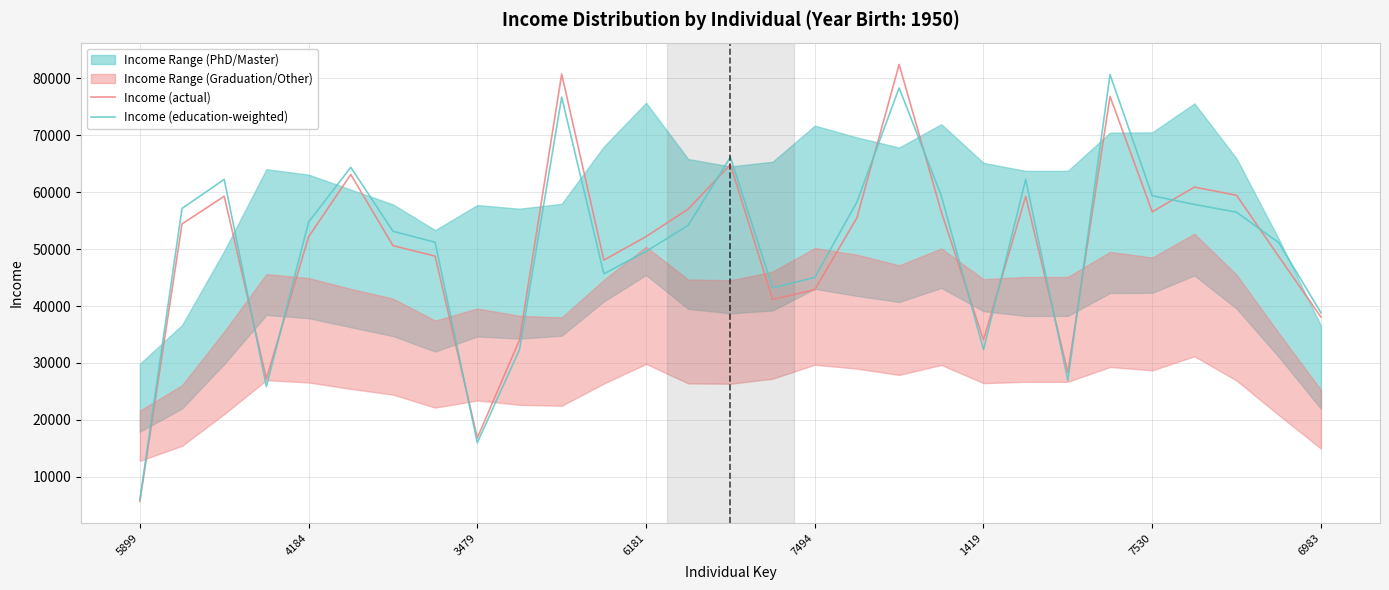

The Income (actual) series shows 70930.6 at 11. True or false?

False